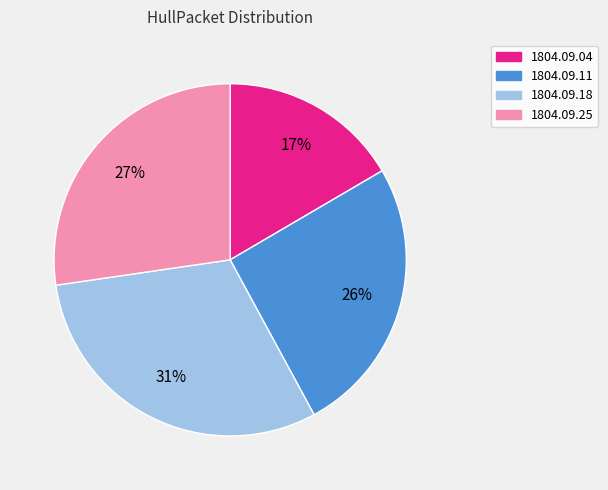

To the nearest percent, what is the difference between the largest and smallest slice percentages?

14%